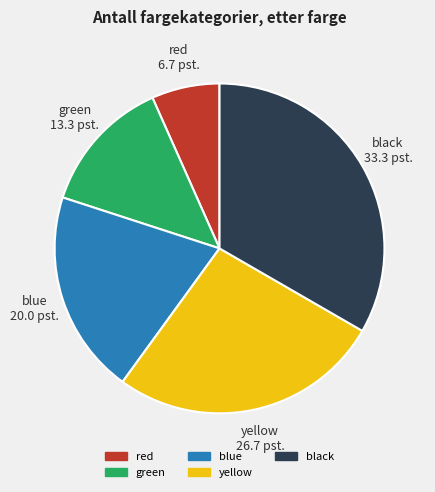

Rank the categories by value from highest to lowest.

black, yellow, blue, green, red